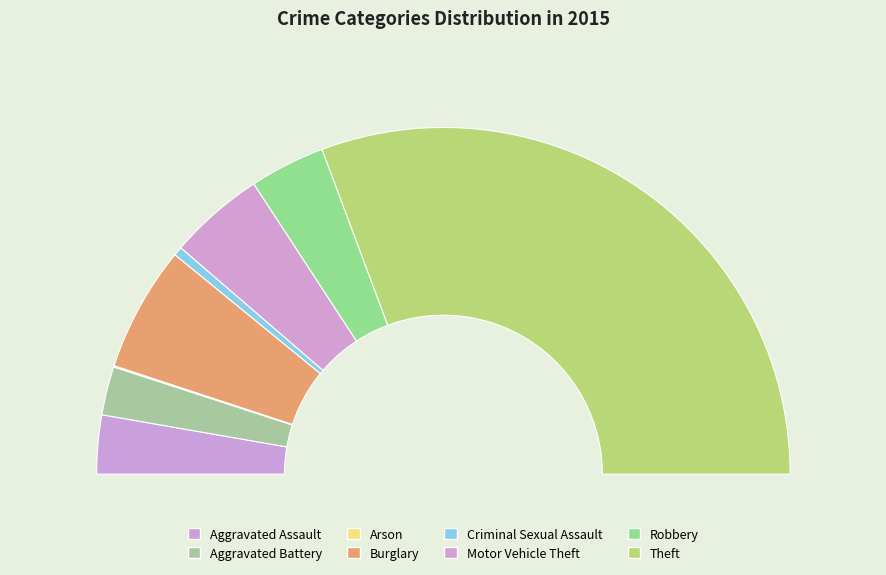

How many segments does this pie chart have?

8